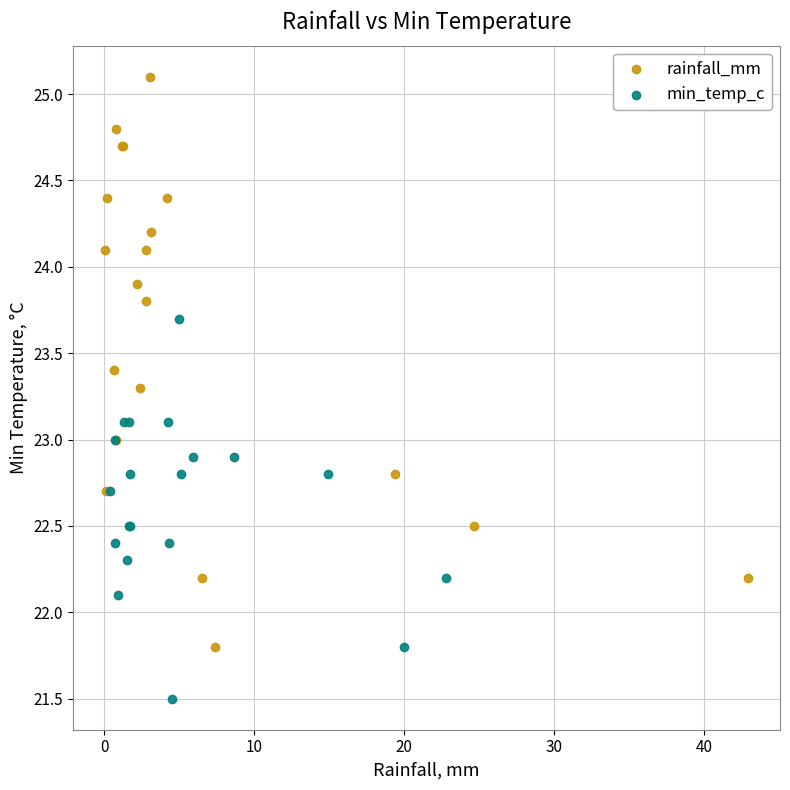

Which series reaches the maximum Y coordinate?

rainfall_mm